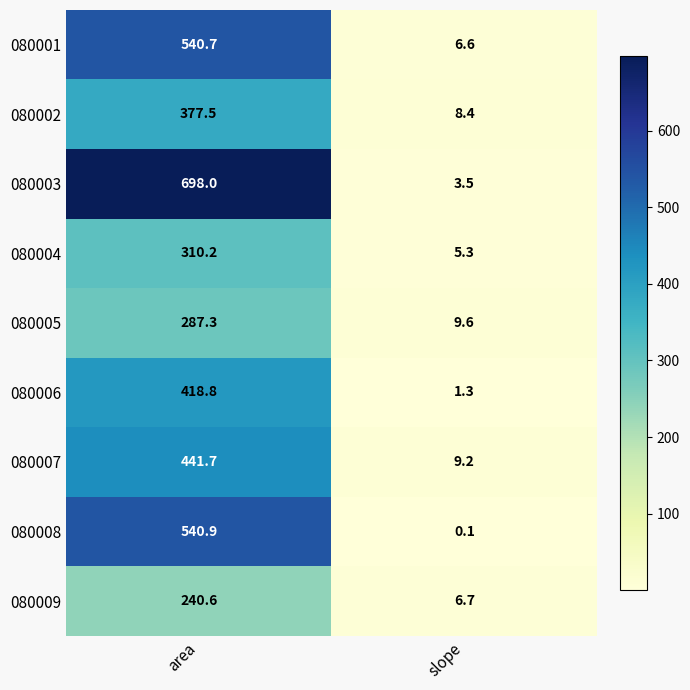

What is the maximum value shown in the chart?

698.0